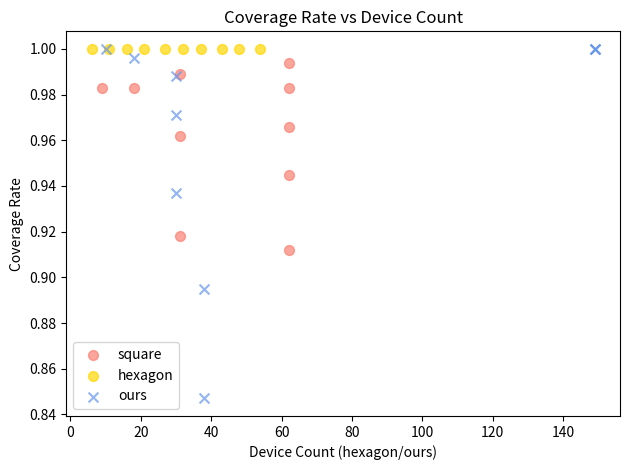

Which series reaches the minimum Y coordinate?

ours